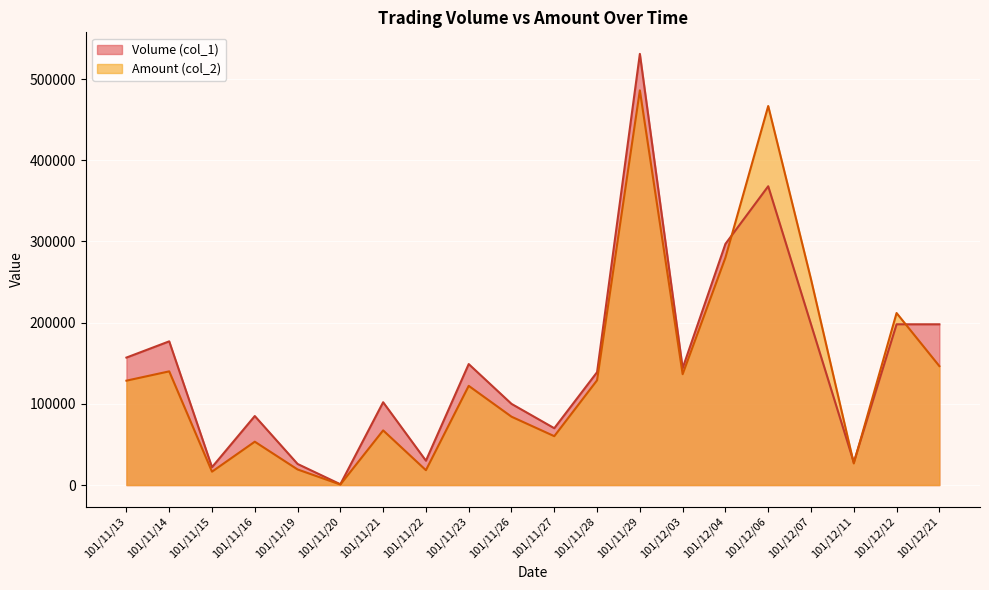

How many series are shown in this chart?

2